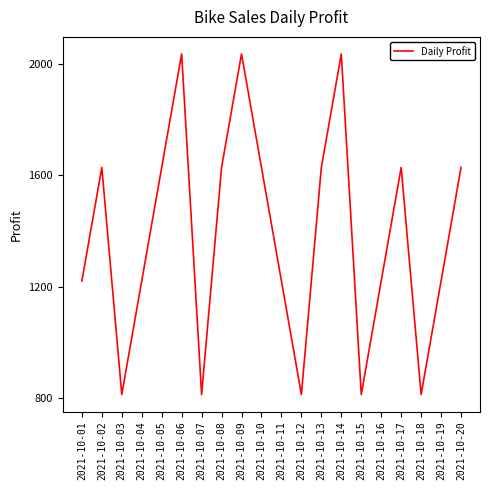

What is the sum of all values?

27676